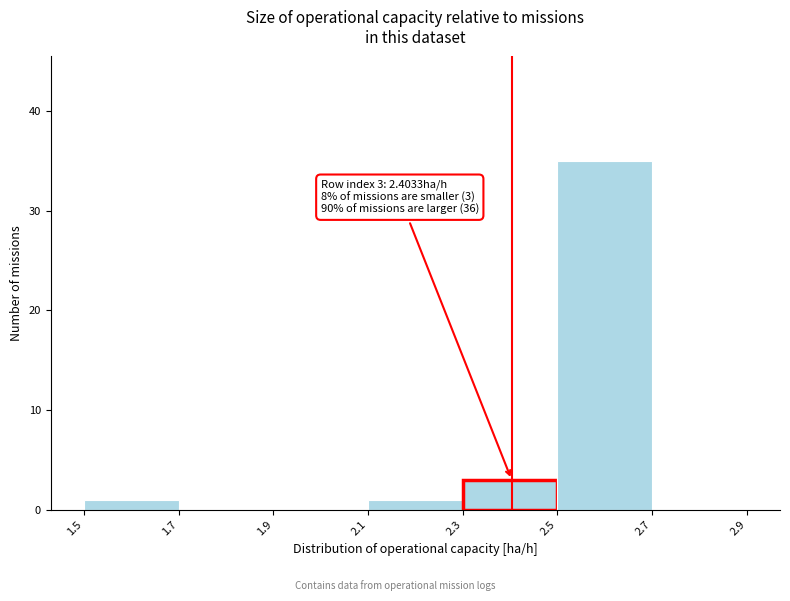

Which range on the x-axis has the tallest bar?

2.5 to 2.7